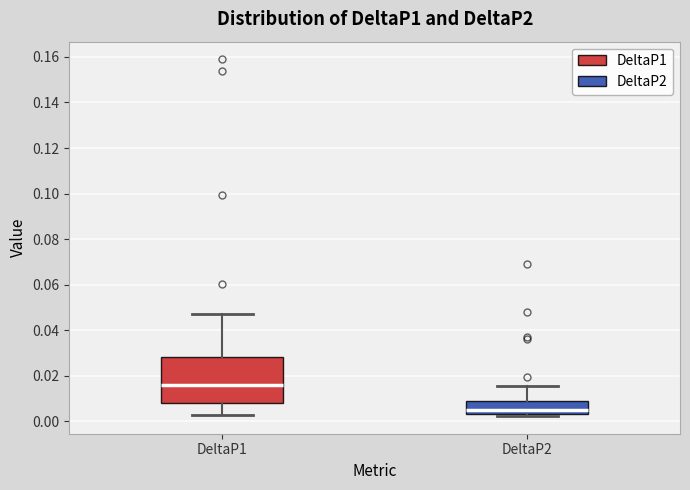

Reading left to right, read every box against the y-axis: the position of its median line, the range the box covers, and the ends of its whiskers. The values are not printed on the chart, so give them approximately, as read against the axis.

DeltaP1: median 0.016, box 0.008 to 0.028, whiskers 0.004 to 0.048
DeltaP2: median 0.006, box 0.004 to 0.010, whiskers 0.002 to 0.016